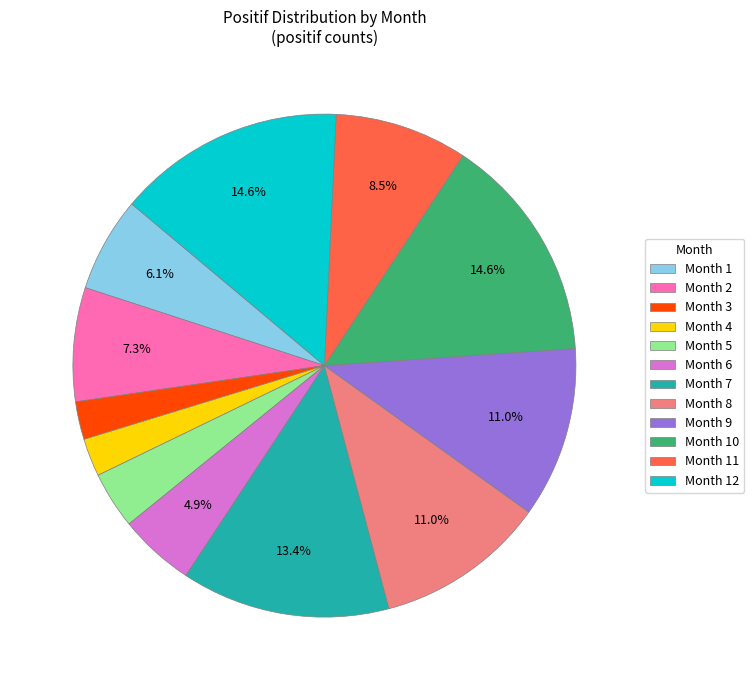

Is the sum of Month 12 and Month 10 greater than half?

No